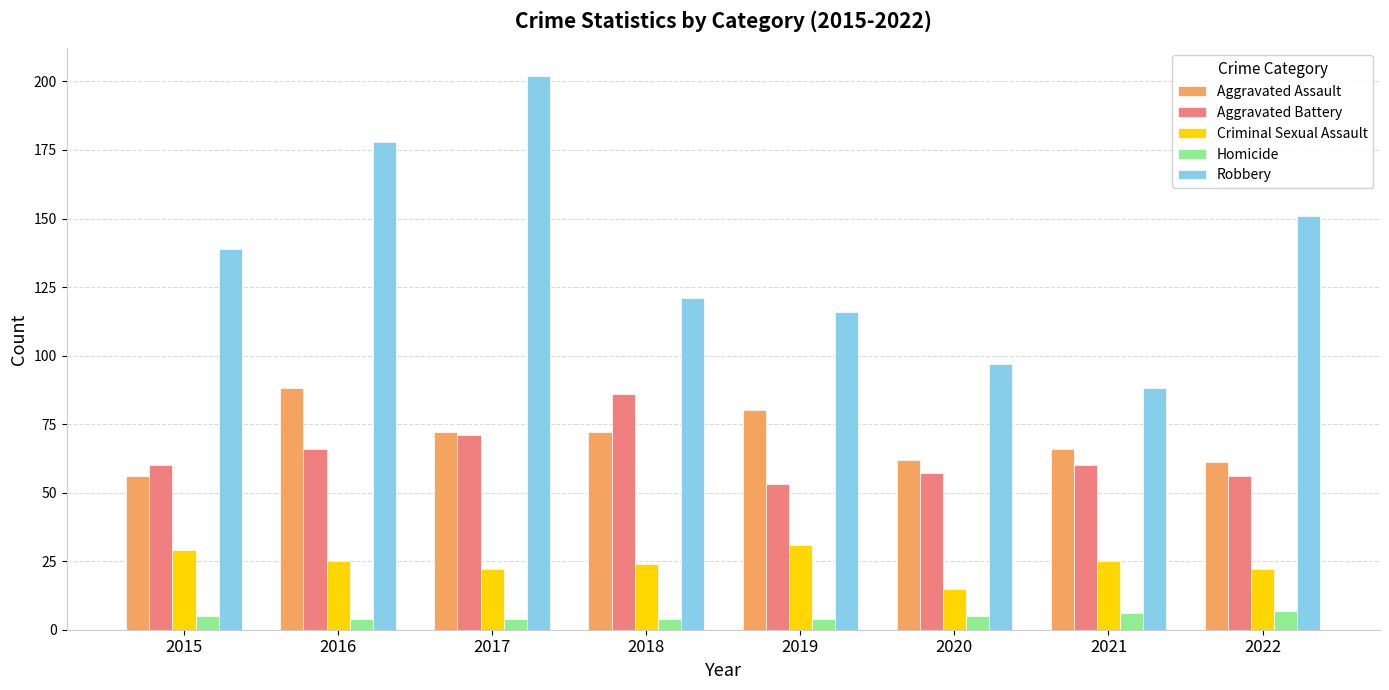

Which series has the largest range (max minus min)?

Robbery